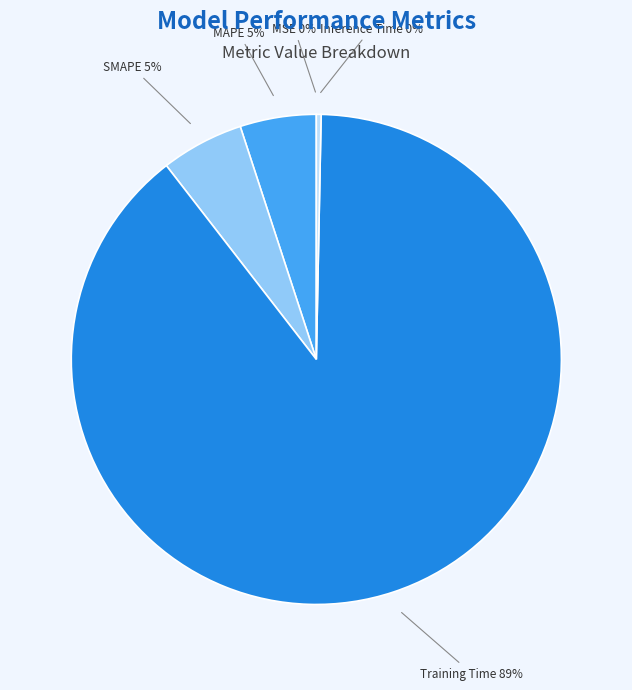

Does Training Time represent more than half of the total?

Yes